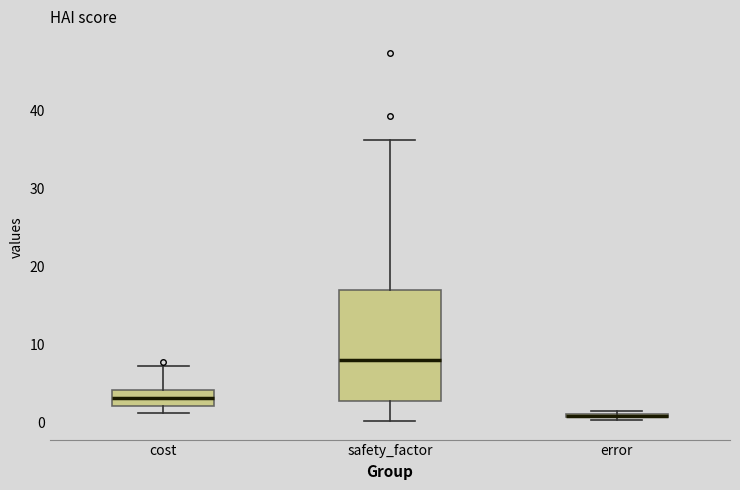

Comparing the boxes themselves (not the whiskers), which one is the tallest?

safety_factor